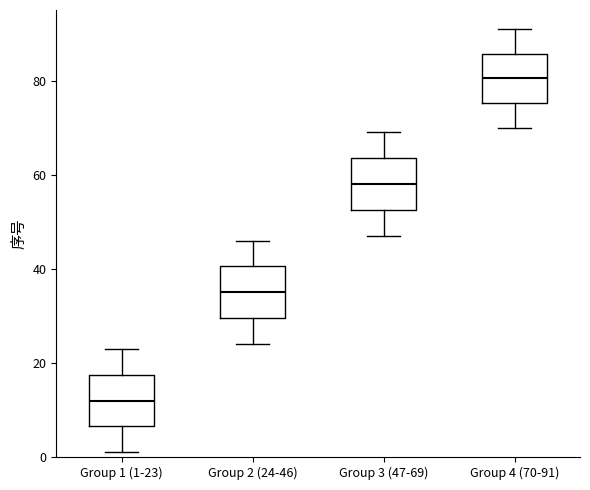

Which box's median line is the lowest?

Group 1 (1-23)